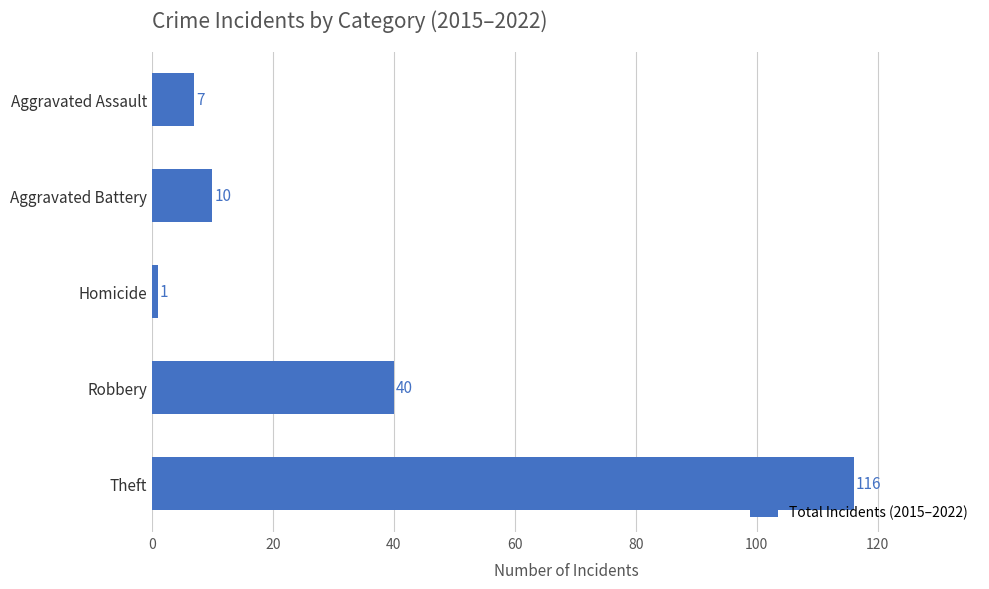

True or false: the data shows 179 at Theft.

False